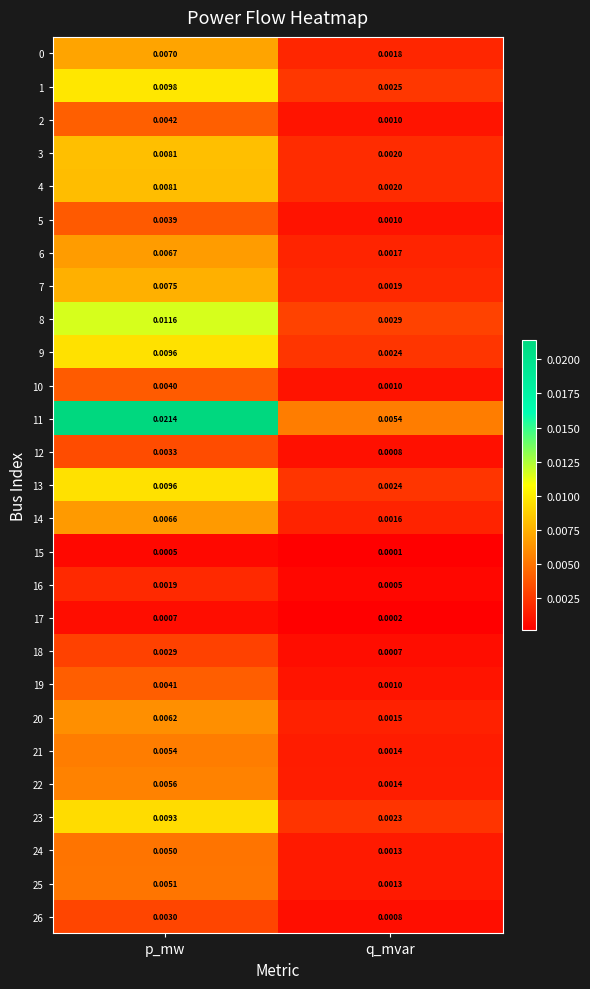

How many distinct data groups are displayed?

27